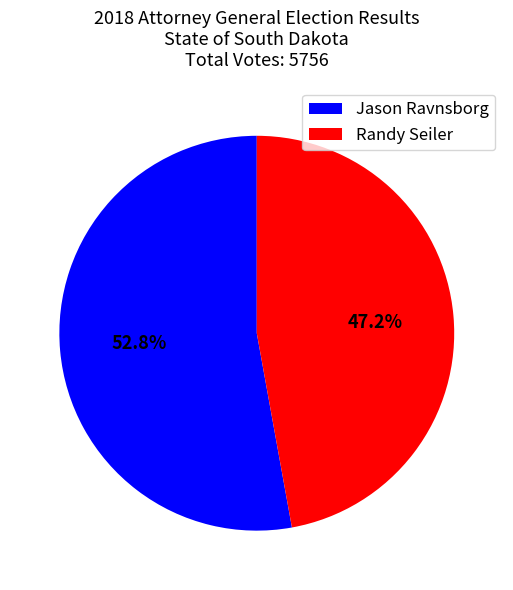

To the nearest percent, what is the average slice percentage?

50%